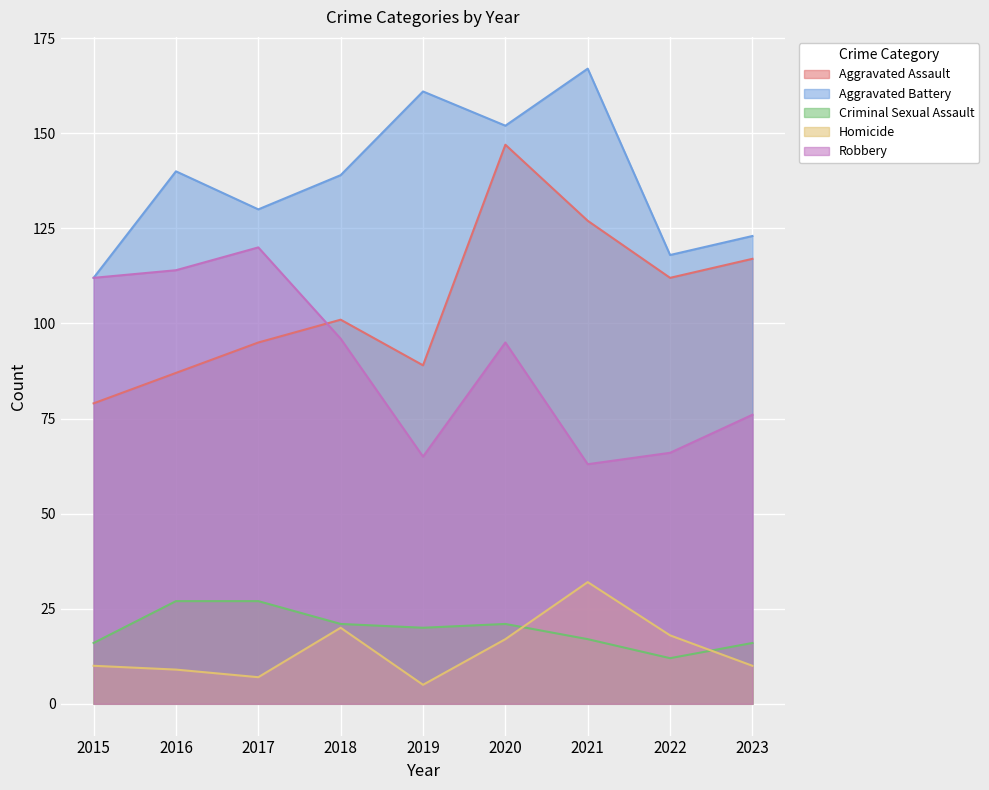

Reading left to right, list all the values displayed in this chart.

Aggravated Assault: 79	87	95	101	89	147	127	112	117
Aggravated Battery: 112	140	130	139	161	152	167	118	123
Criminal Sexual Assault: 16	27	27	21	20	21	17	12	16
Homicide: 10	9	7	20	5	17	32	18	10
Robbery: 112	114	120	96	65	95	63	66	76